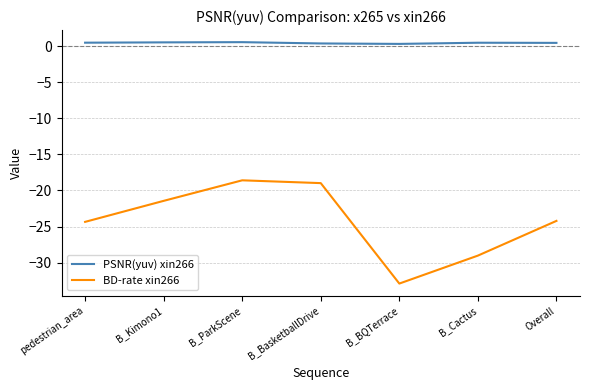

What is the spread (max minus min) of values at B_BasketballDrive?

19.4